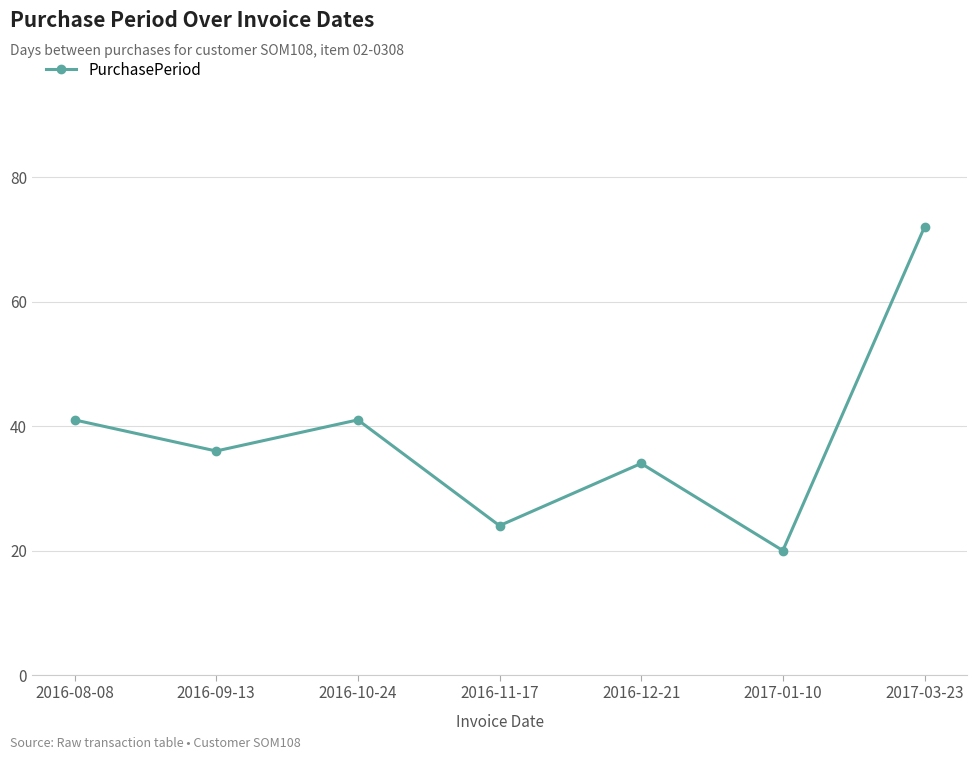

Read the value at 2016-10-24.

41